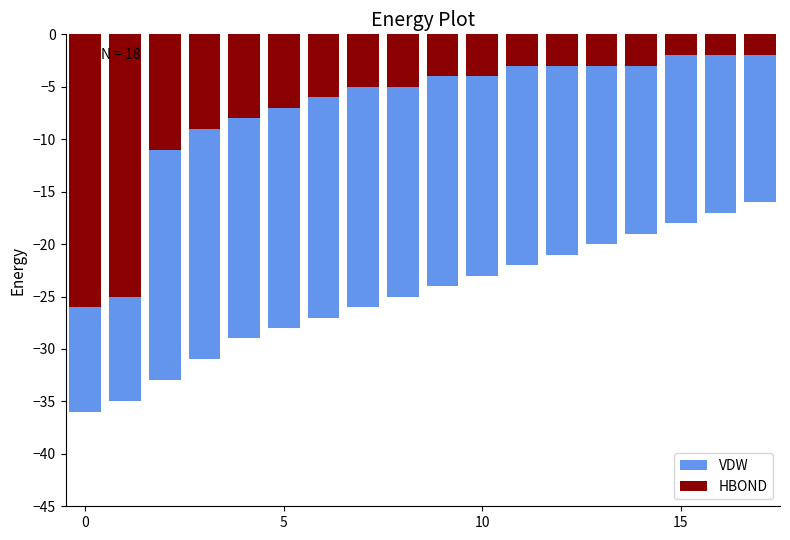

Is the value of HBOND at 17 greater than the value of VDW at 10?

Yes